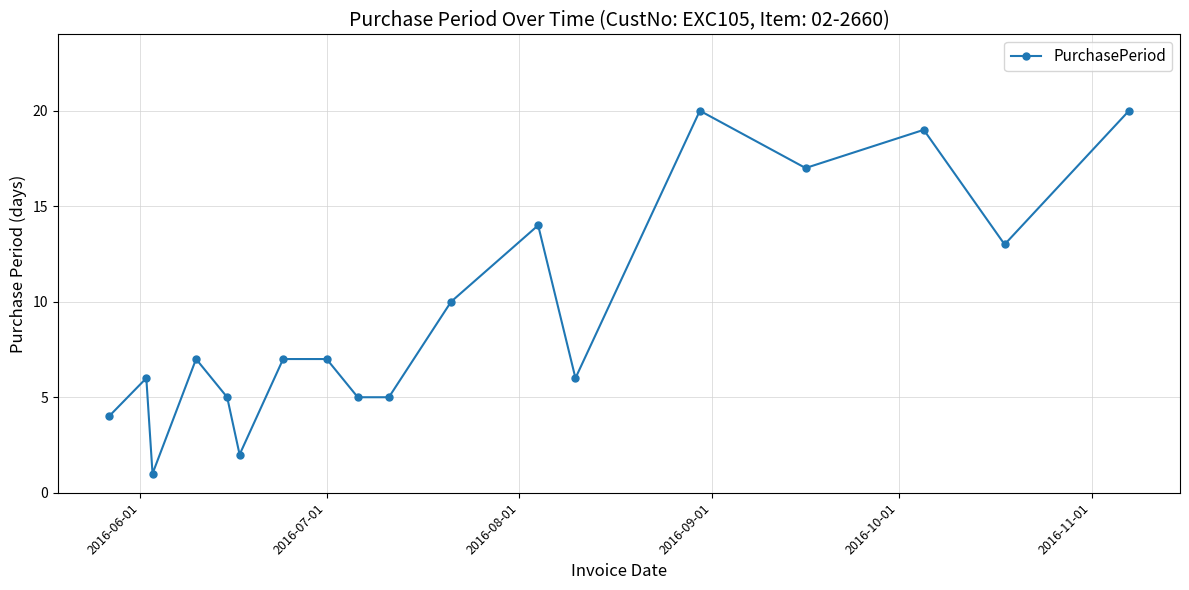

How many lines are shown in the chart?

1